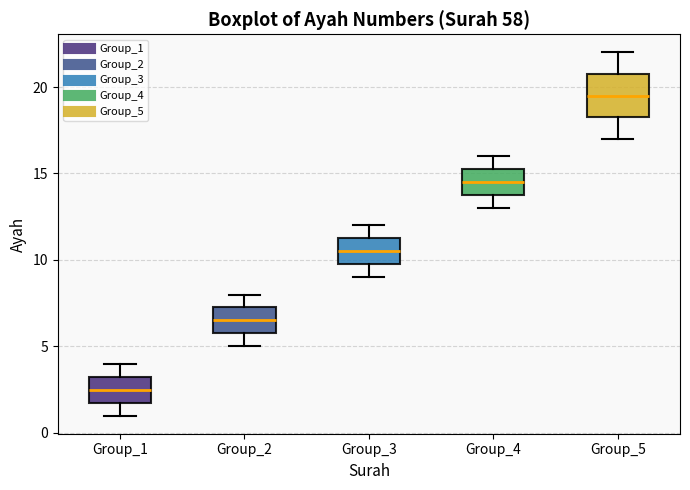

Which box's median line is the highest?

Group_5